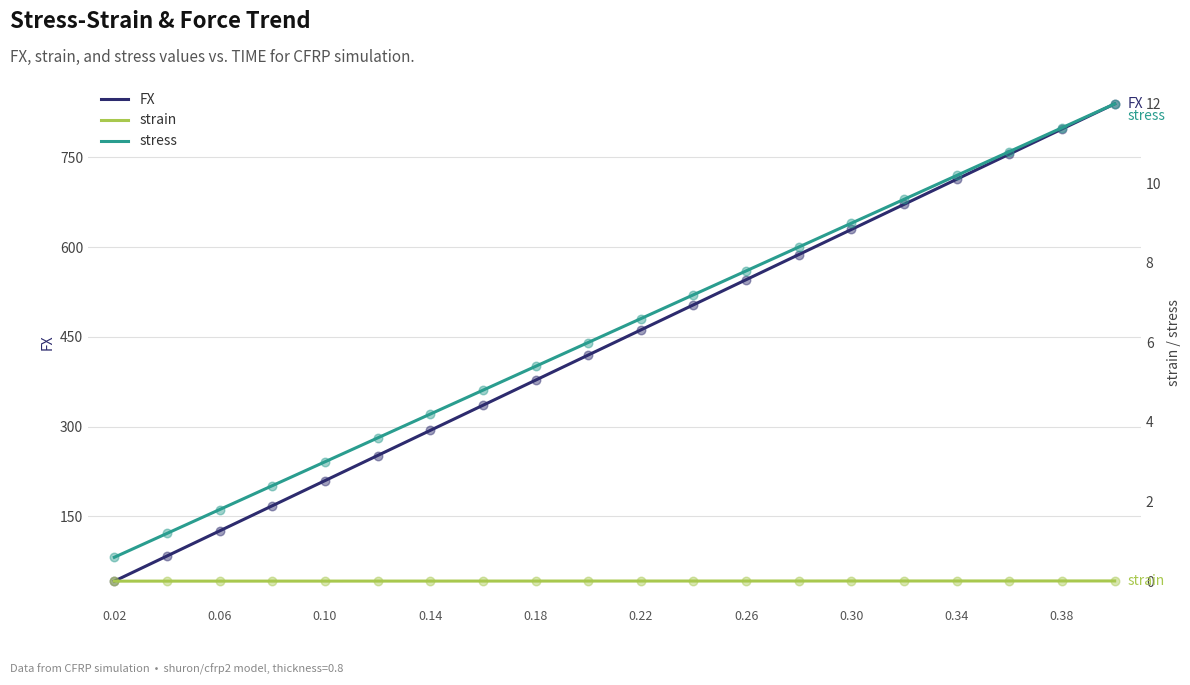

What are all the series names shown in the legend?

FX, strain, stress